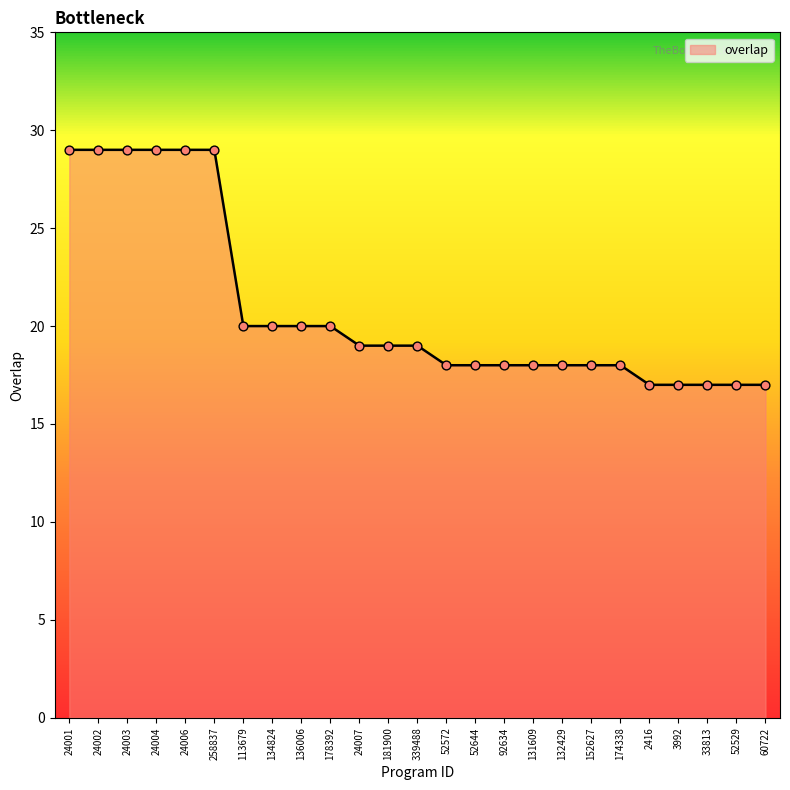

What is the change in value from 24004 to 152627?

-11